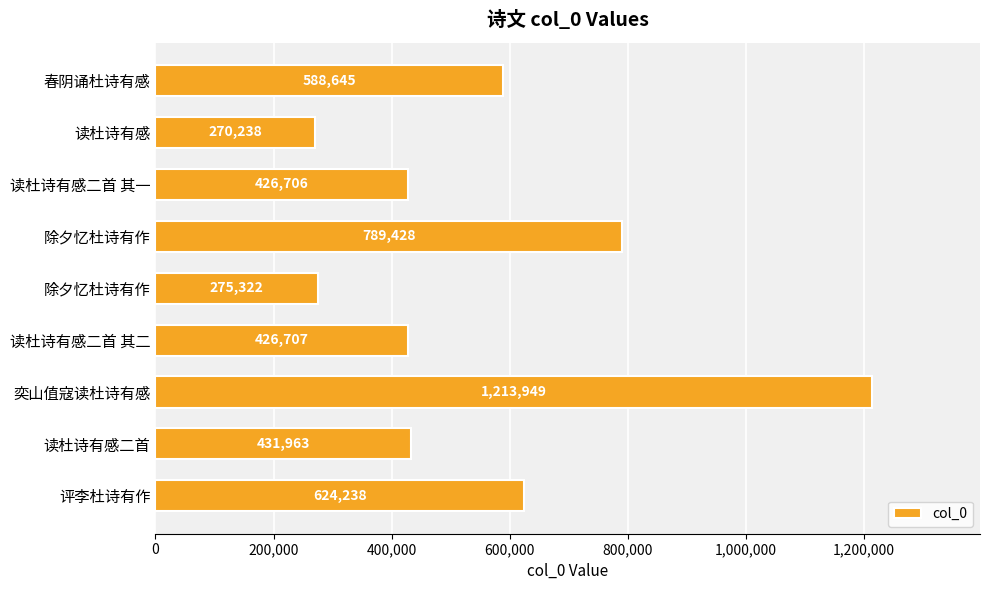

How many categories are shown in the chart?

9